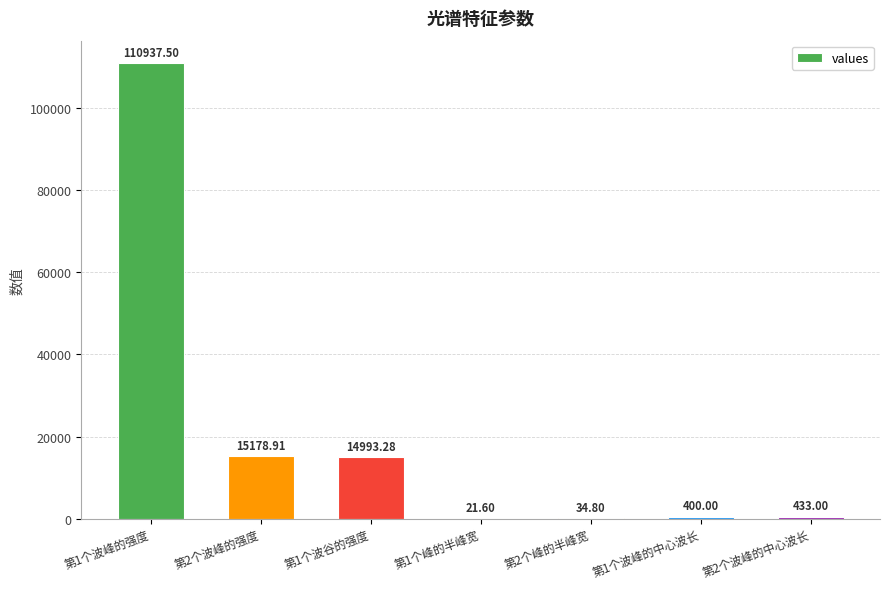

Between 第2个峰的半峰宽 and 第2个波峰的中心波长, which is larger?

第2个波峰的中心波长